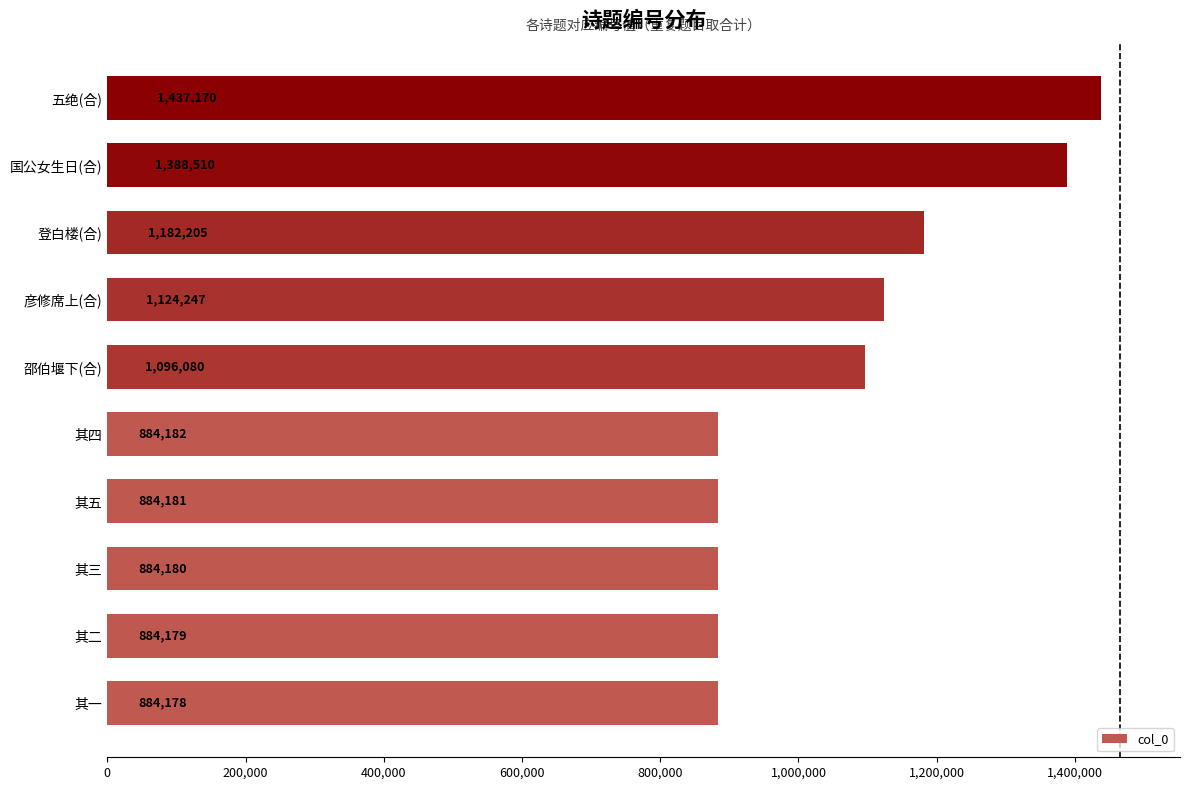

What is the sum of the values at 邵伯堰下(合) and 其五?

1980261